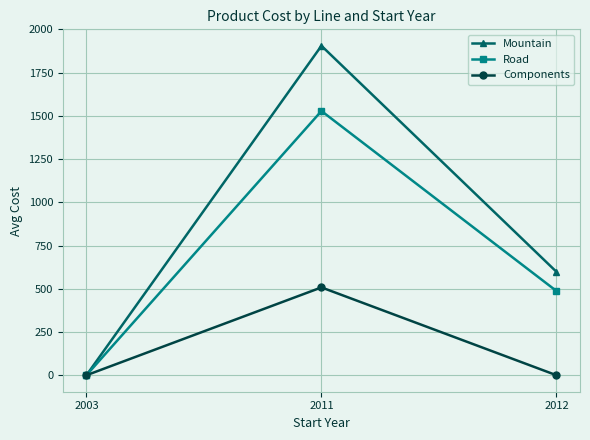

Is it true that Components equals 325 at 2011?

False